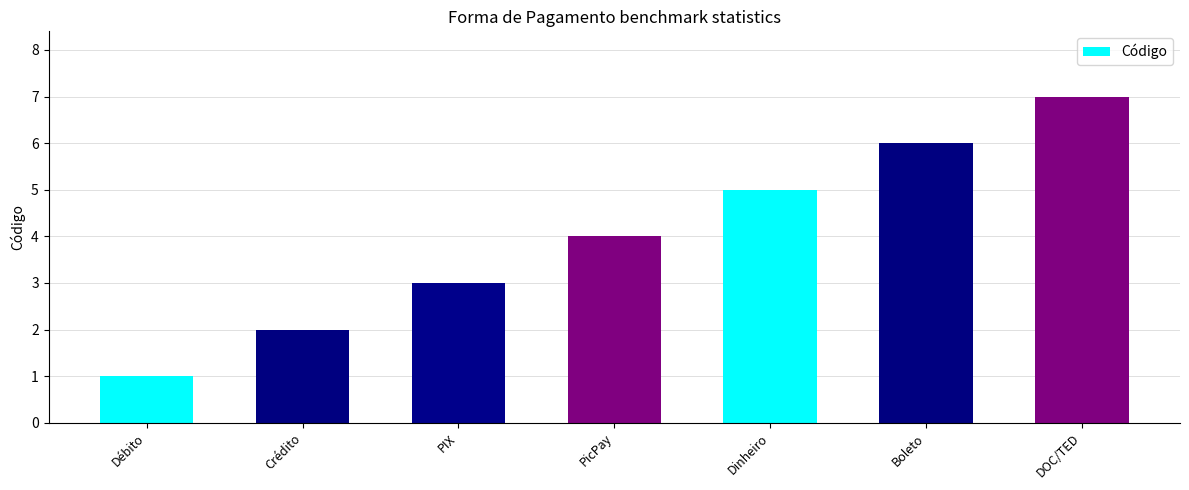

Which label corresponds to the smallest value in the chart?

Débito